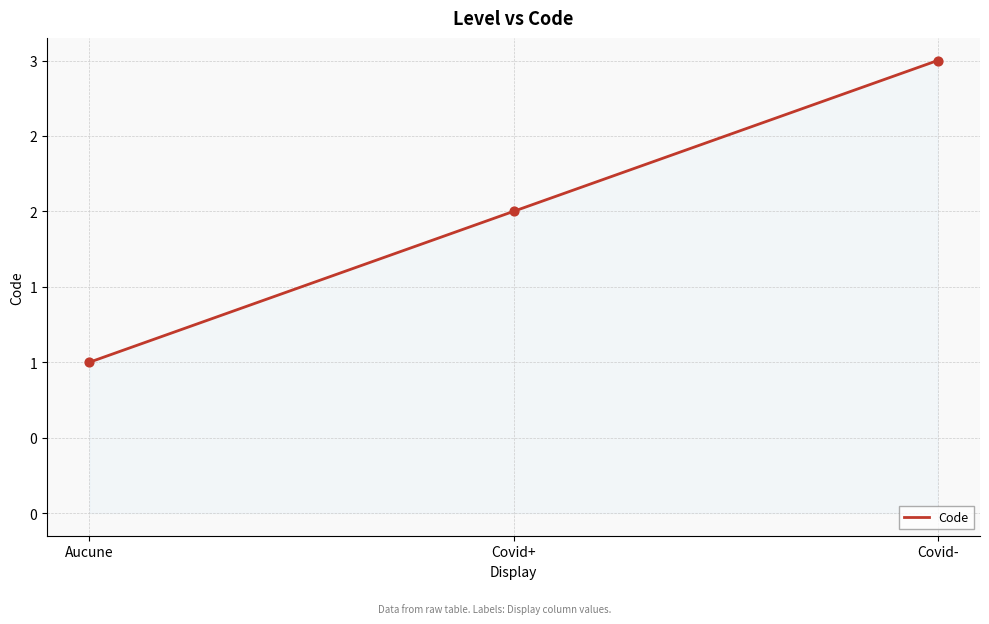

Which has a higher value, Covid+ or Covid-?

Covid-